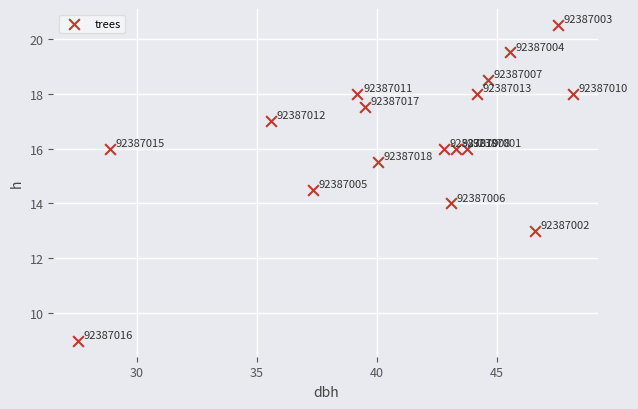

What Y value in the scatter plot is closest to 14?

14.0